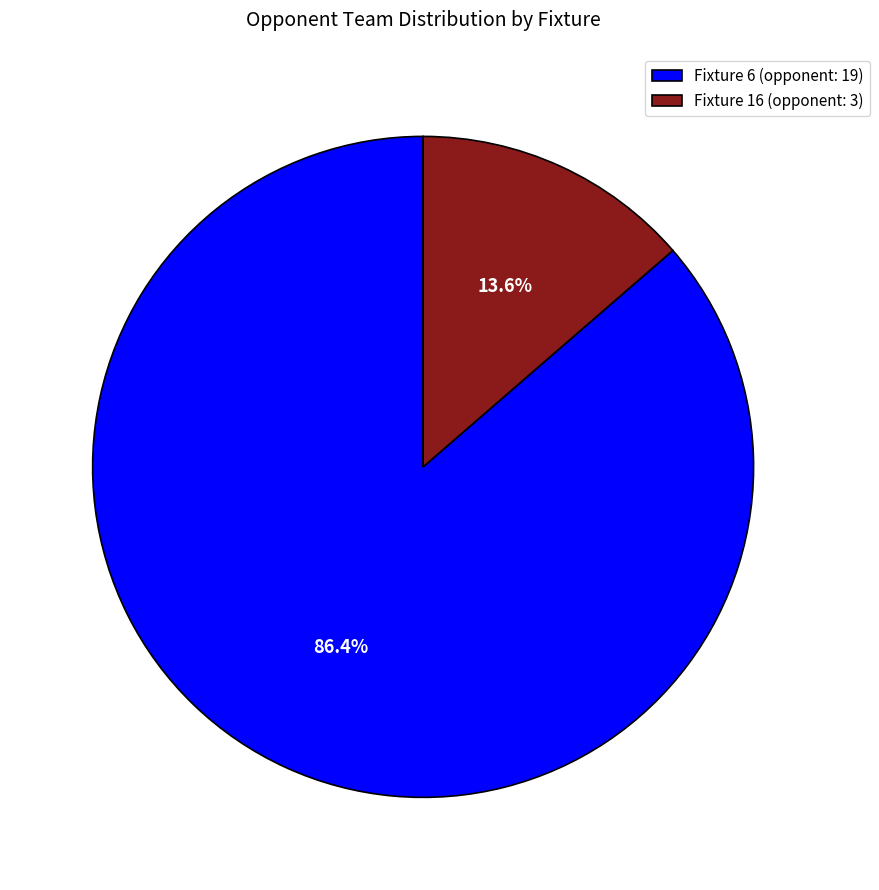

Which has a higher value, Fixture 16 (opponent: 3) or Fixture 6 (opponent: 19)?

Fixture 6 (opponent: 19)